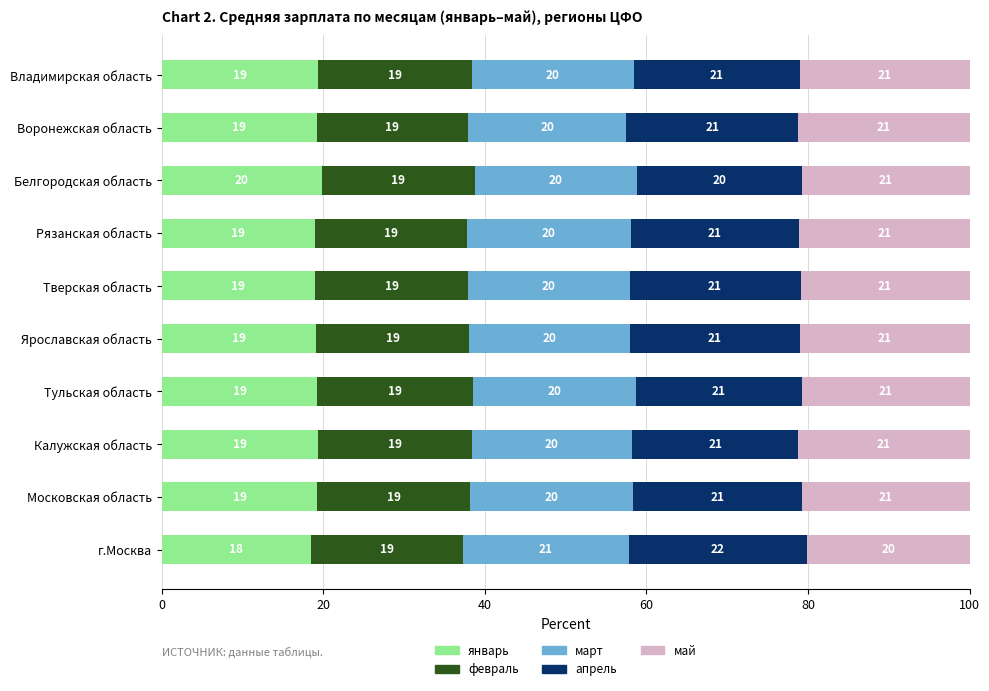

Is it true that январь equals 13.0 at Ярославская область?

False